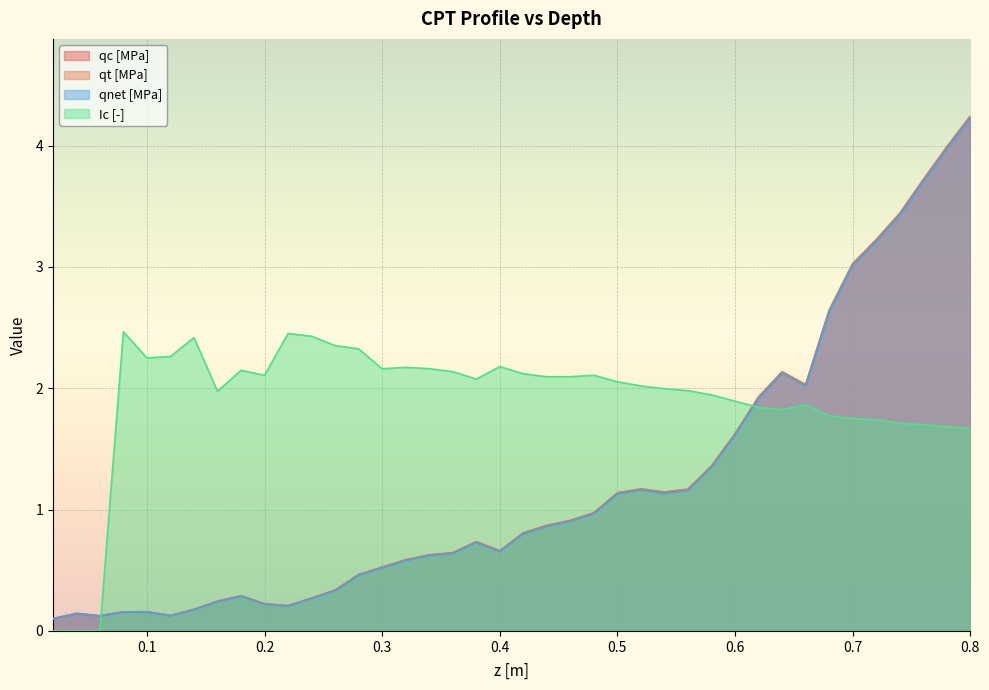

What is the label of the 26th point from the right?

0.3